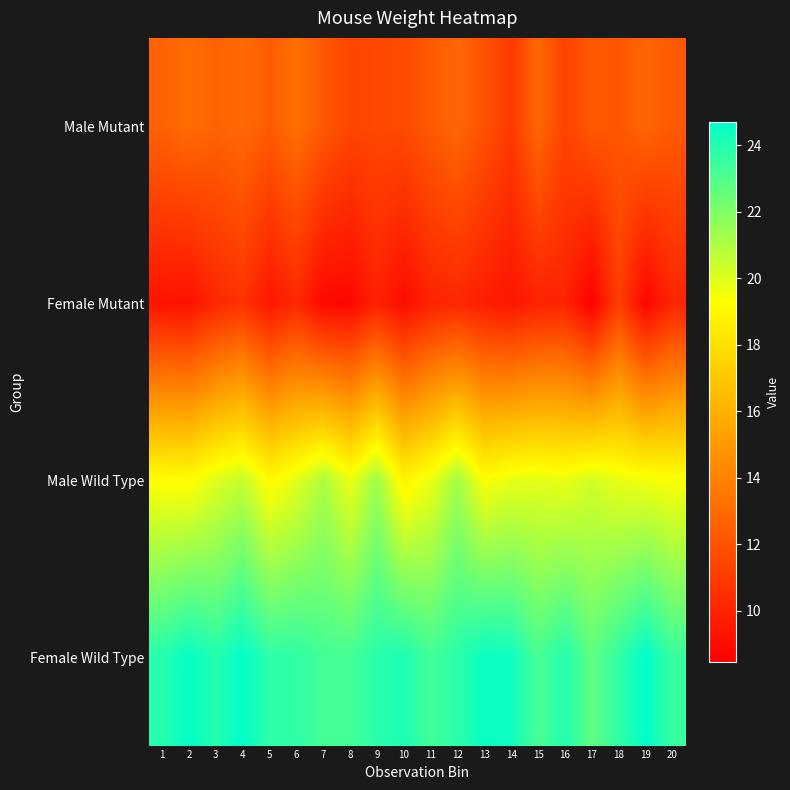

Reading left to right, extract all data points from this chart.

Male Mutant: 1=12.7	2=13.1	3=12.7	4=13.0	5=12.4	6=13.2	7=12.2	8=11.4	9=11.6	10=11.6	11=12.3	12=12.8	13=12.0	14=10.9	15=12.9	16=11.3	17=12.3	18=12.2	19=12.8	20=12.3
Female Mutant: 1=9.3	2=9.2	3=10.2	4=10.6	5=9.5	6=10.2	7=8.9	8=8.8	9=9.9	10=9.0	11=10.0	12=10.2	13=9.8	14=9.4	15=10.0	16=10.0	17=8.5	18=11.2	19=8.7	20=10.1
Male Wild Type: 1=19.2	2=19.2	3=20.0	4=20.5	5=19.1	6=19.9	7=21.0	8=19.7	9=21.3	10=18.8	11=19.7	12=21.2	13=19.3	14=19.8	15=19.9	16=19.7	17=20.3	18=19.8	19=19.6	20=19.4
Female Wild Type: 1=23.9	2=24.6	3=23.9	4=24.6	5=23.7	6=23.7	7=23.3	8=23.3	9=23.8	10=24.1	11=23.3	12=23.8	13=24.5	14=24.4	15=23.2	16=23.9	17=22.7	18=23.7	19=24.7	20=23.5